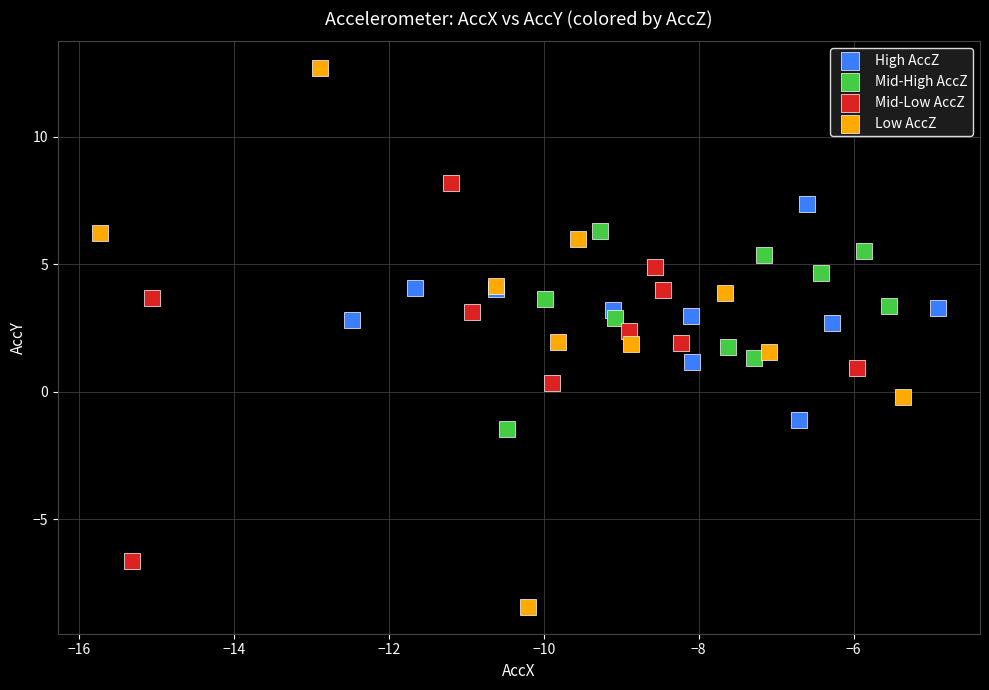

Which series contains the highest Y value?

Low AccZ